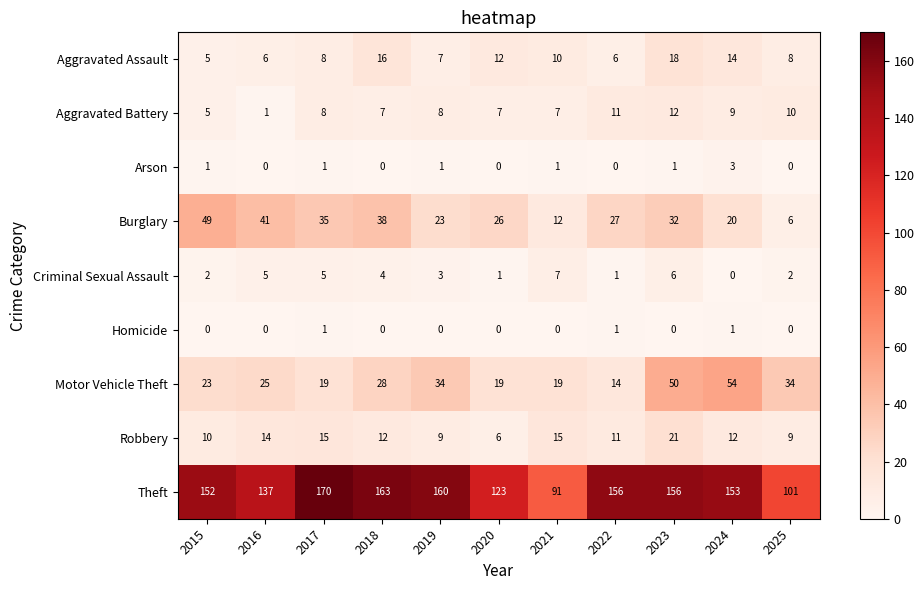

At which label does Burglary first exceed 27?

2015